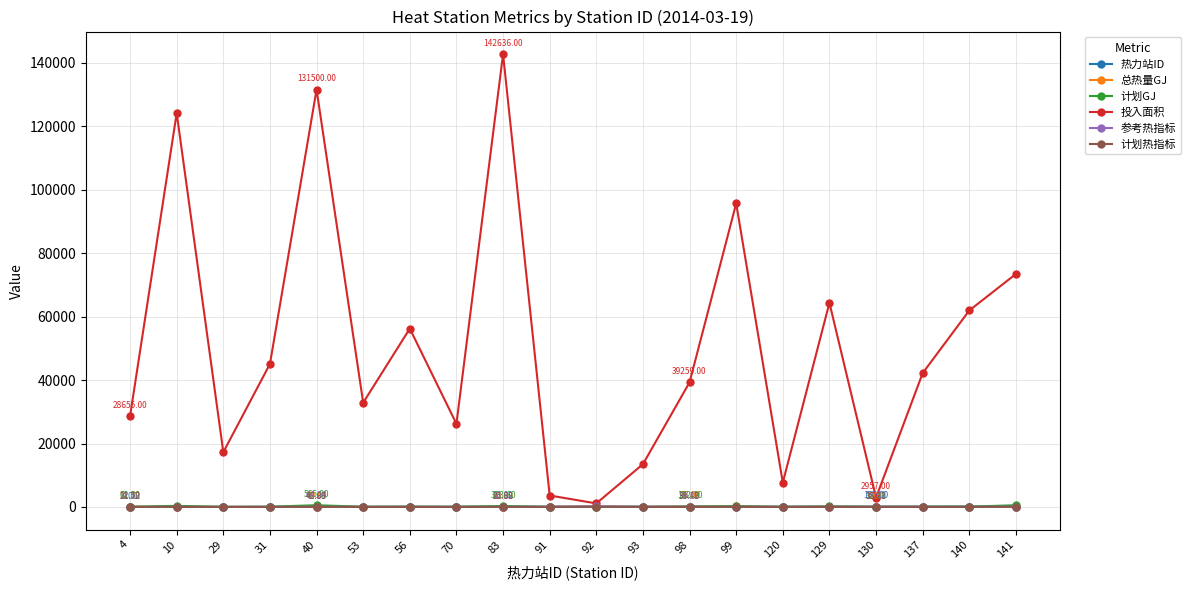

Which series has the widest spread of values?

投入面积